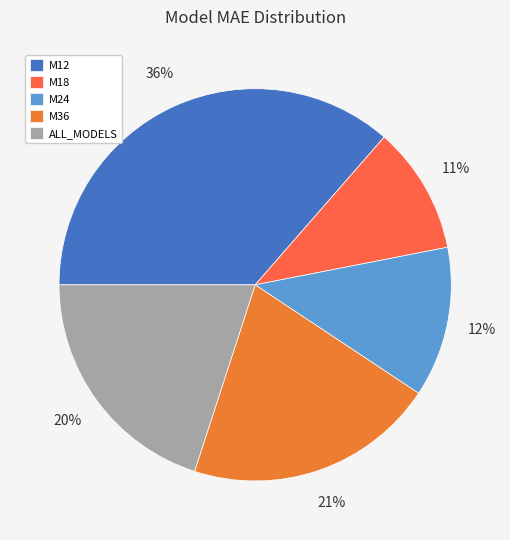

How many segments does this pie chart have?

5